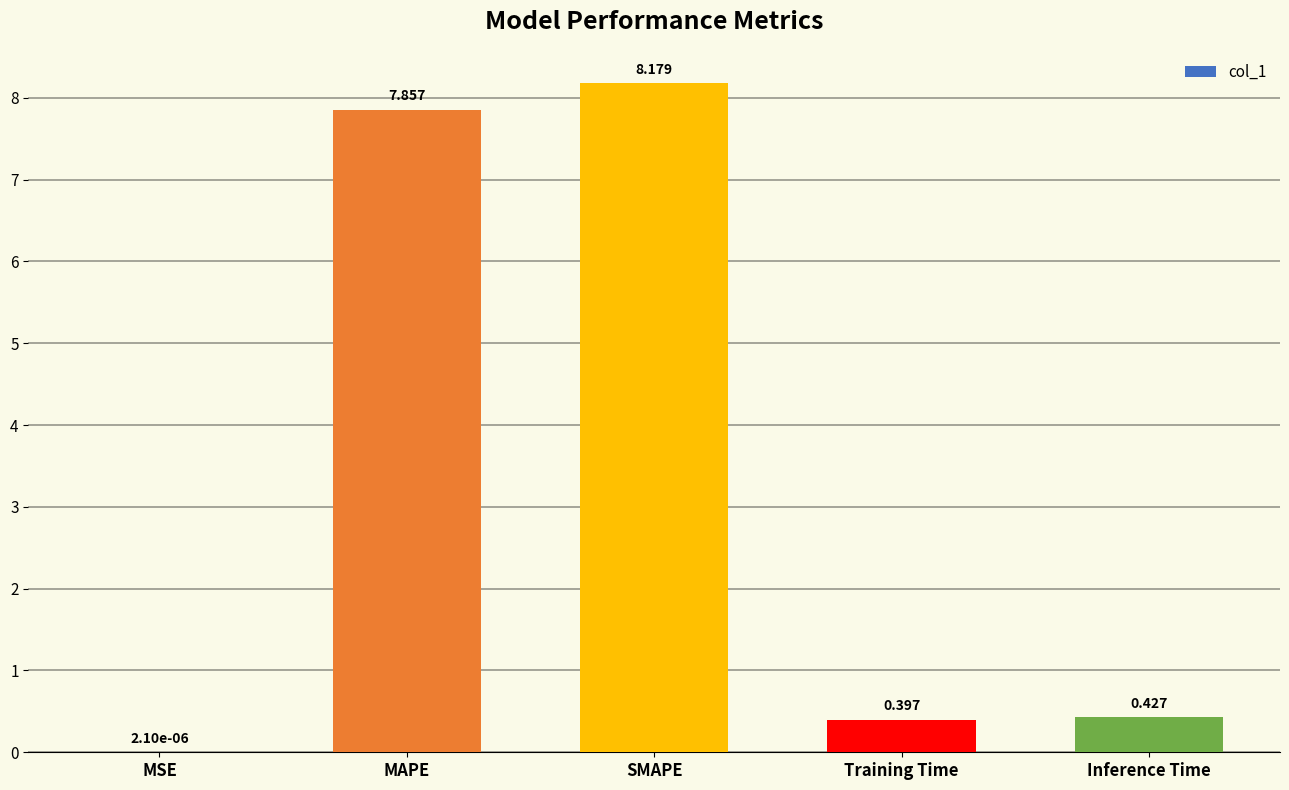

What is the change in value from MSE to Training Time?

+0.4